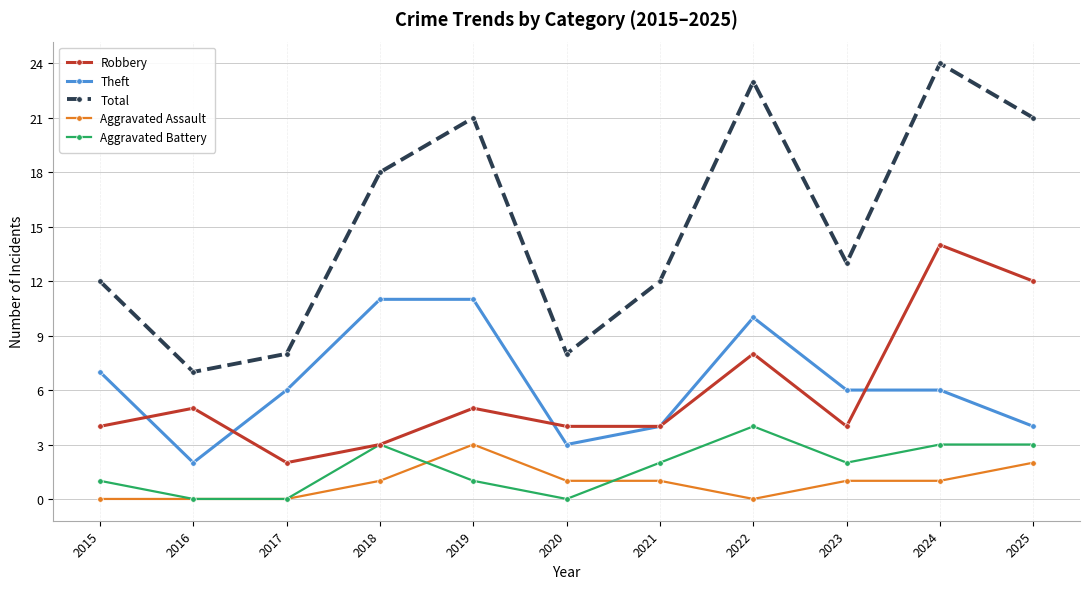

Reading right to left, list all the values displayed in this chart.

Robbery: 12	14	4	8	4	4	5	3	2	5	4
Theft: 4	6	6	10	4	3	11	11	6	2	7
Total: 21	24	13	23	12	8	21	18	8	7	12
Aggravated Assault: 2	1	1	0	1	1	3	1	0	0	0
Aggravated Battery: 3	3	2	4	2	0	1	3	0	0	1